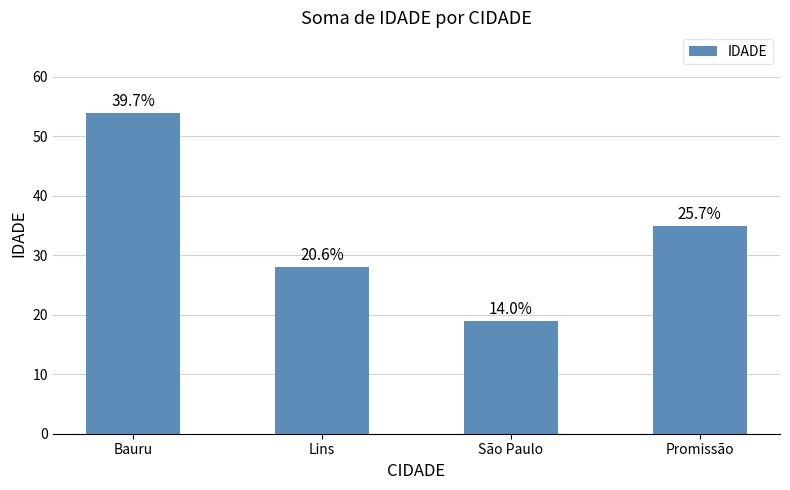

The chart shows a value of 54 at Bauru. True or false?

True